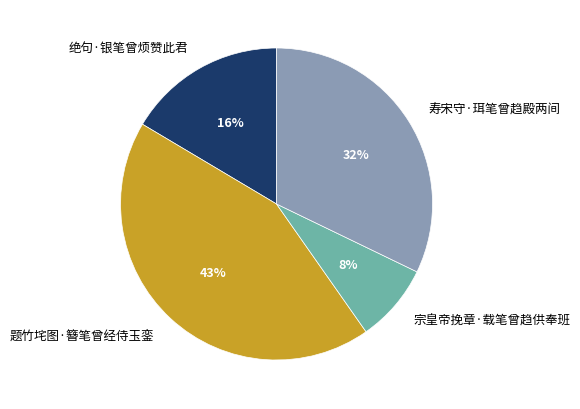

To the nearest percent, what portion does 绝句·银笔曾烦赞此君 represent?

16%